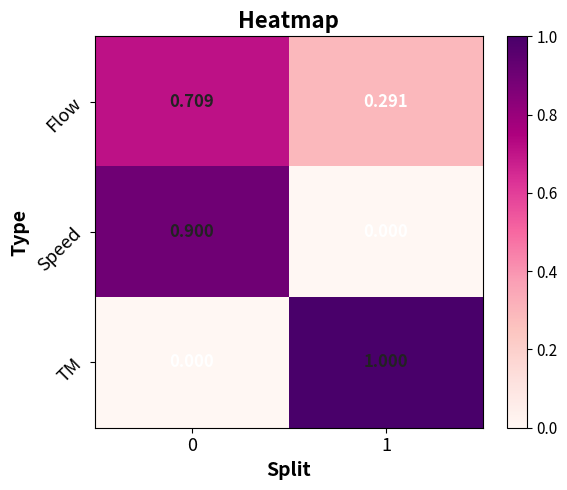

List the series in order of their peak value, lowest first.

Flow, Speed, TM